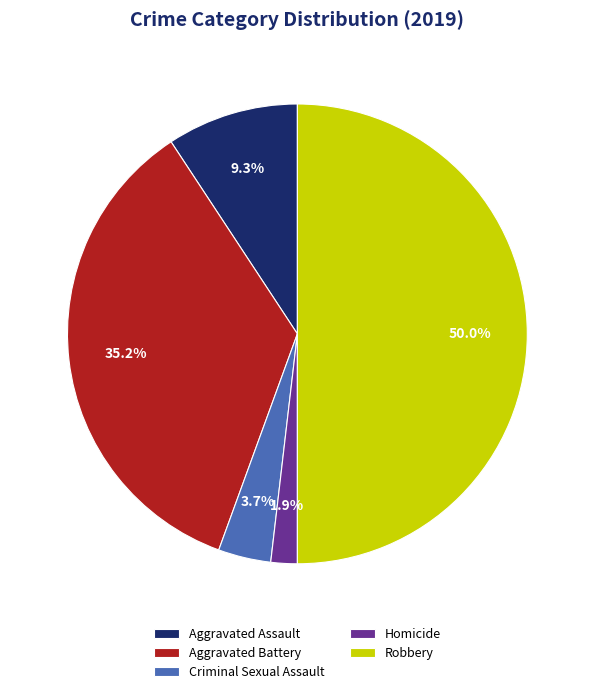

Is the sum of Aggravated Assault and Criminal Sexual Assault greater than half?

No